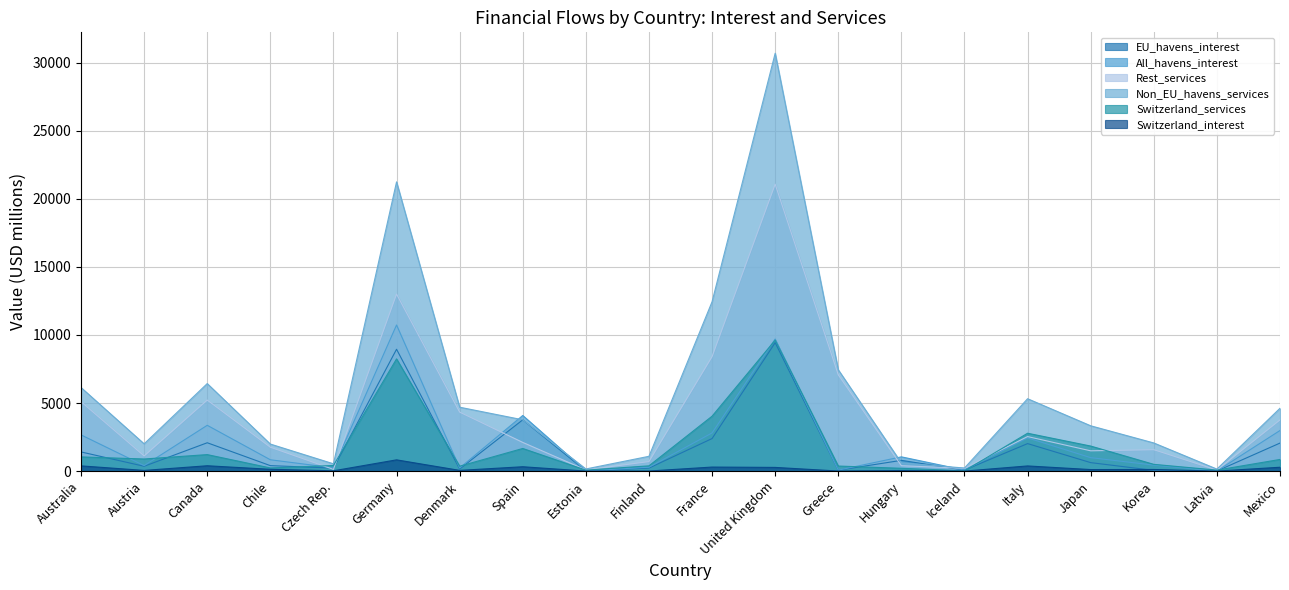

At which category does EU_havens_interest reach its first local peak?

Canada